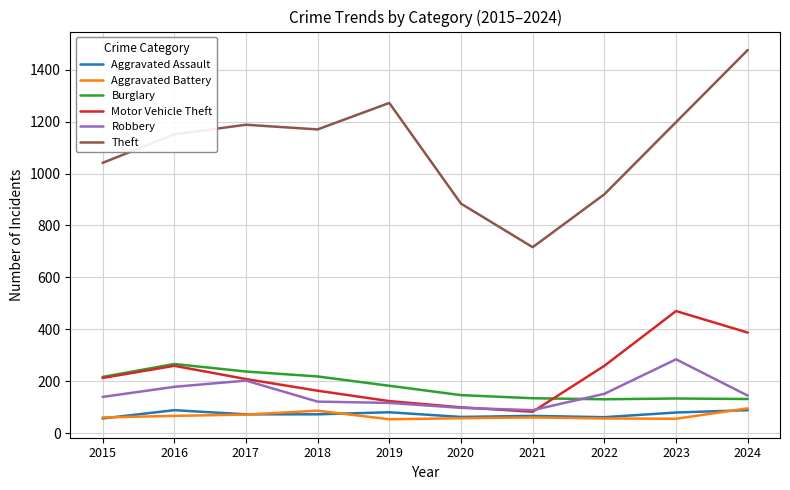

What is the approximate value of Aggravated Assault at 2015?

56